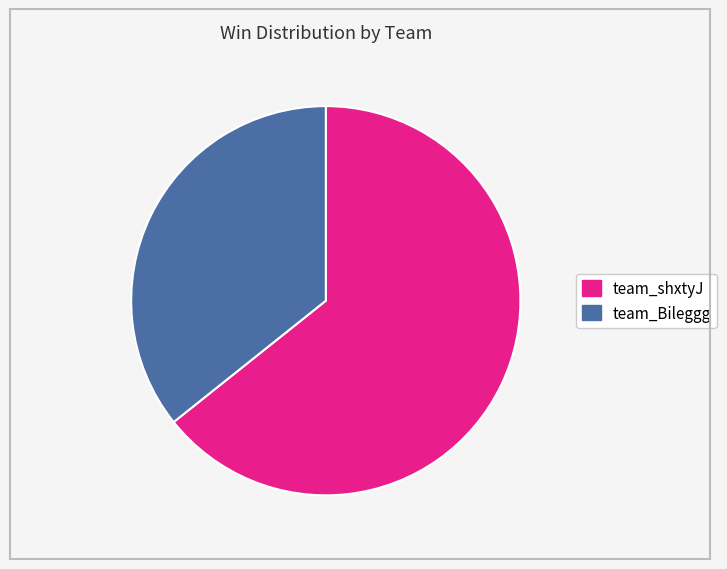

Combined, do team_Bileggg and team_shxtyJ account for over 50%?

Yes